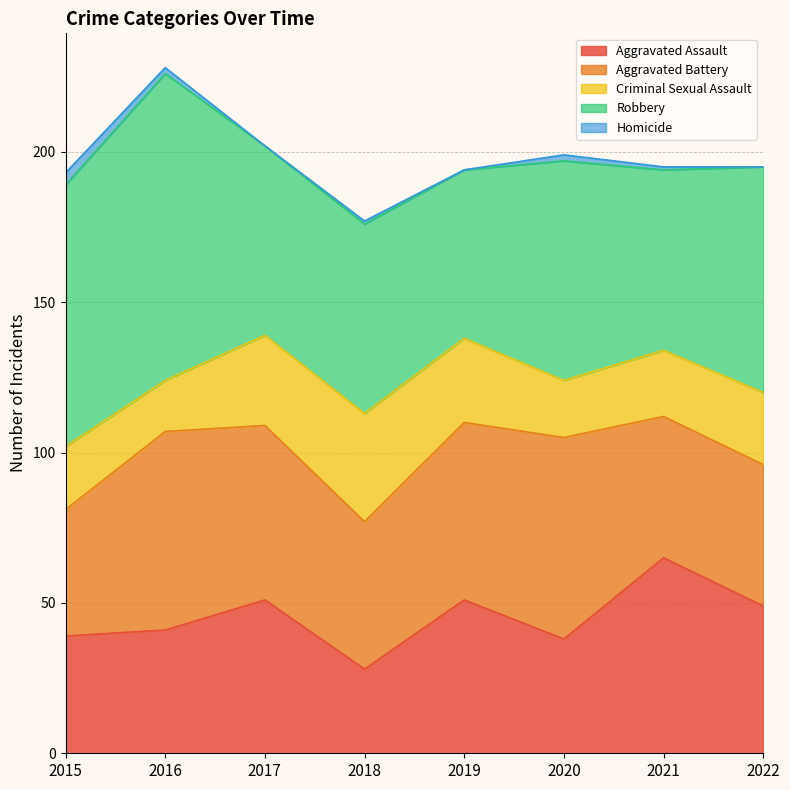

True or false: Aggravated Battery and Homicide intersect in this chart.

False